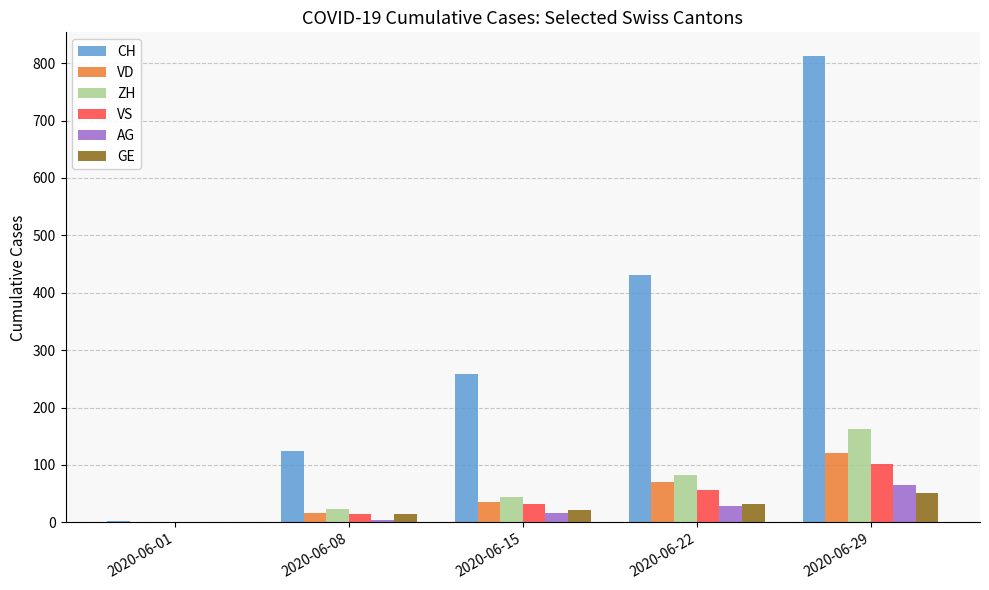

Is the value of CH at 2020-06-29 greater than the value of VS at 2020-06-15?

Yes